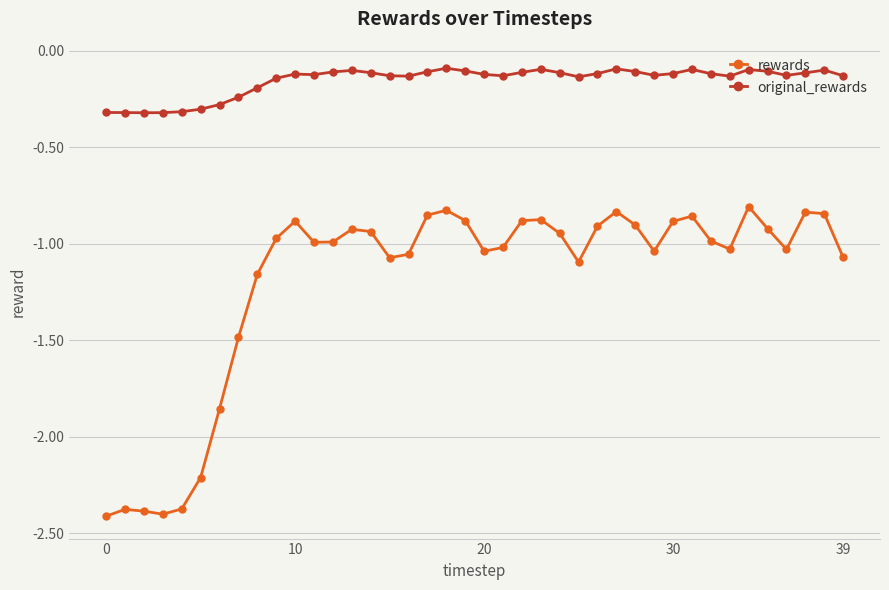

How many lines are shown in the chart?

2